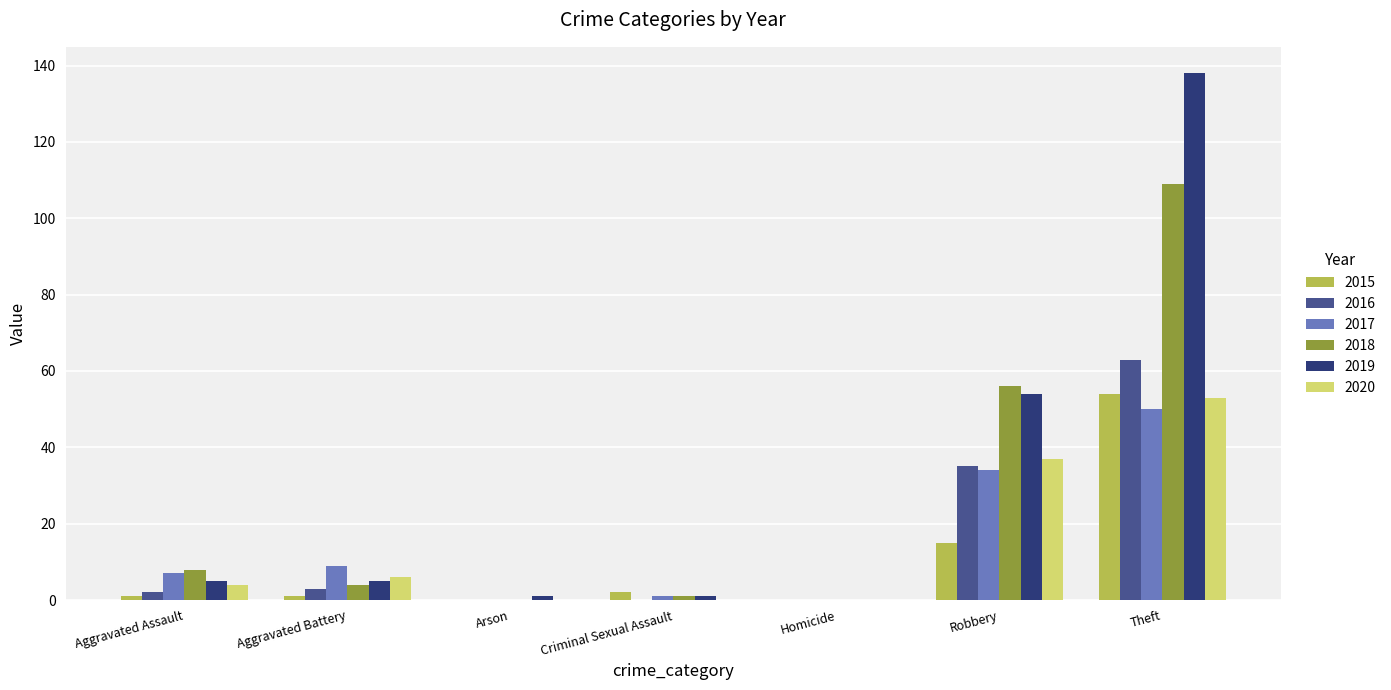

At which category is the sum across all series the highest?

Theft